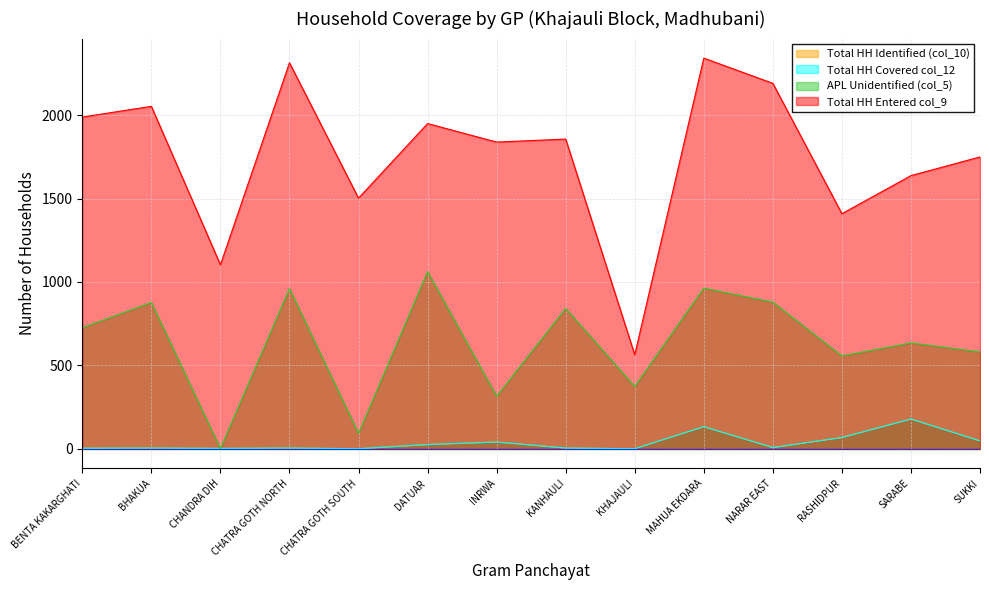

True or false: APL Unidentified (col_5) has more than 1 interior local peaks.

True